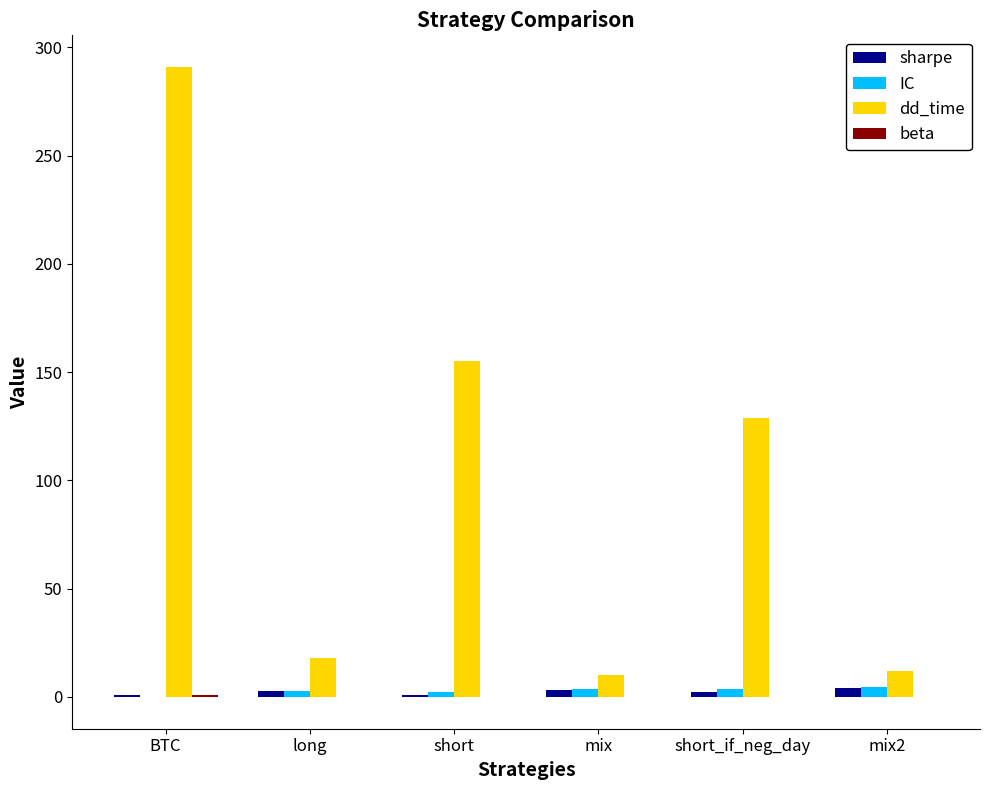

Is it true that IC equals 2.8 at long?

True